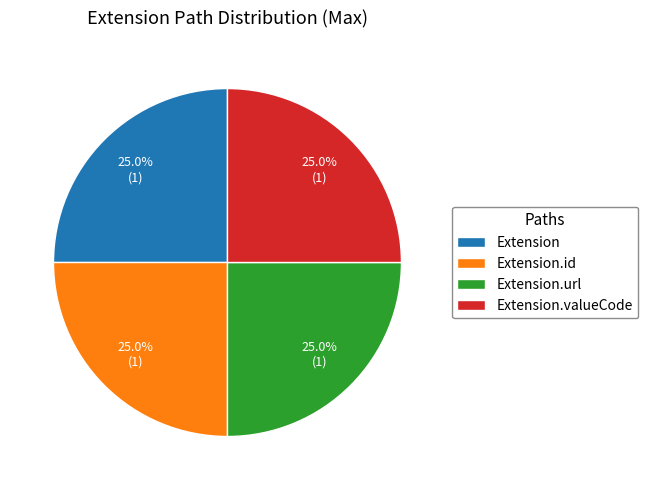

Is there a majority slice in this chart?

No